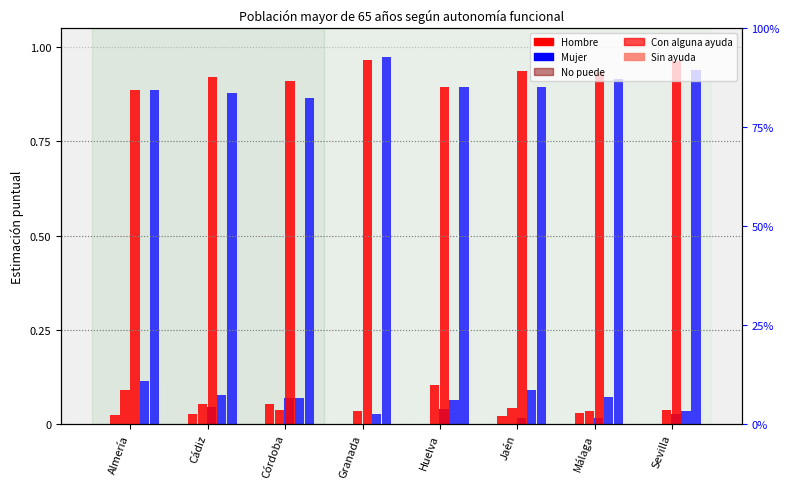

True or false: No puede (Mujer) has a value of 0.0 at Cádiz.

False